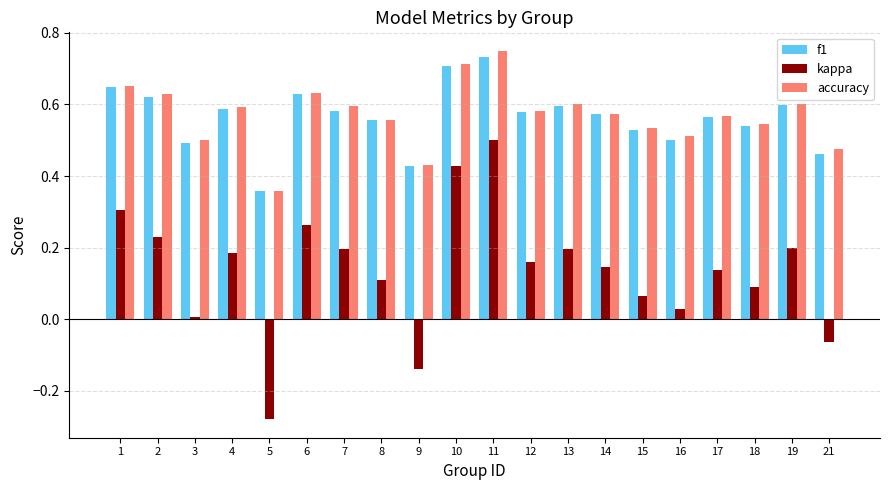

What is the sum of all accuracy values?

11.4